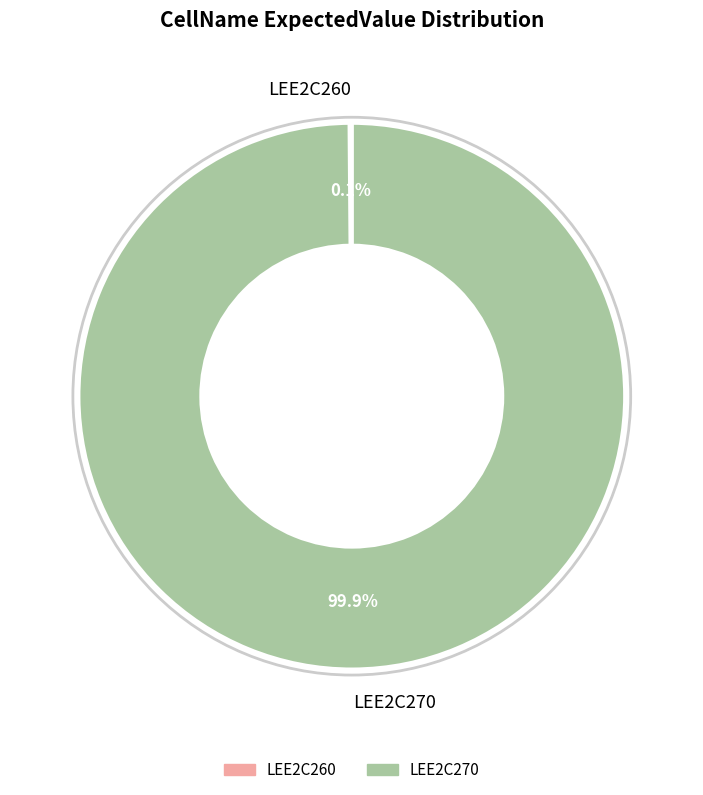

Which category has the biggest portion of the pie?

LEE2C270